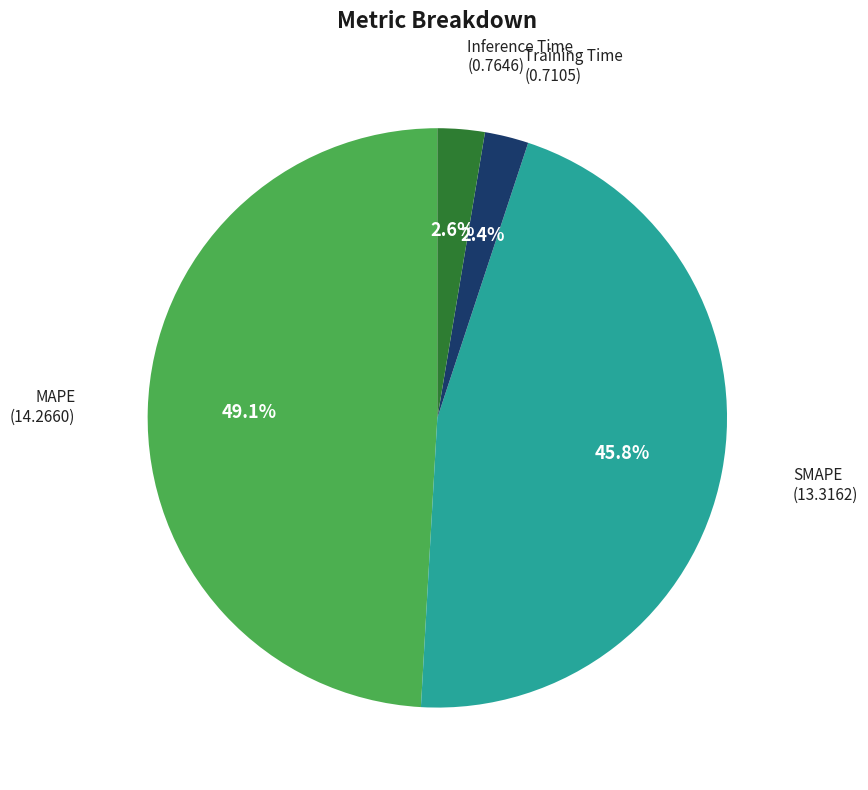

Is there any slice that represents more than half of the pie?

No